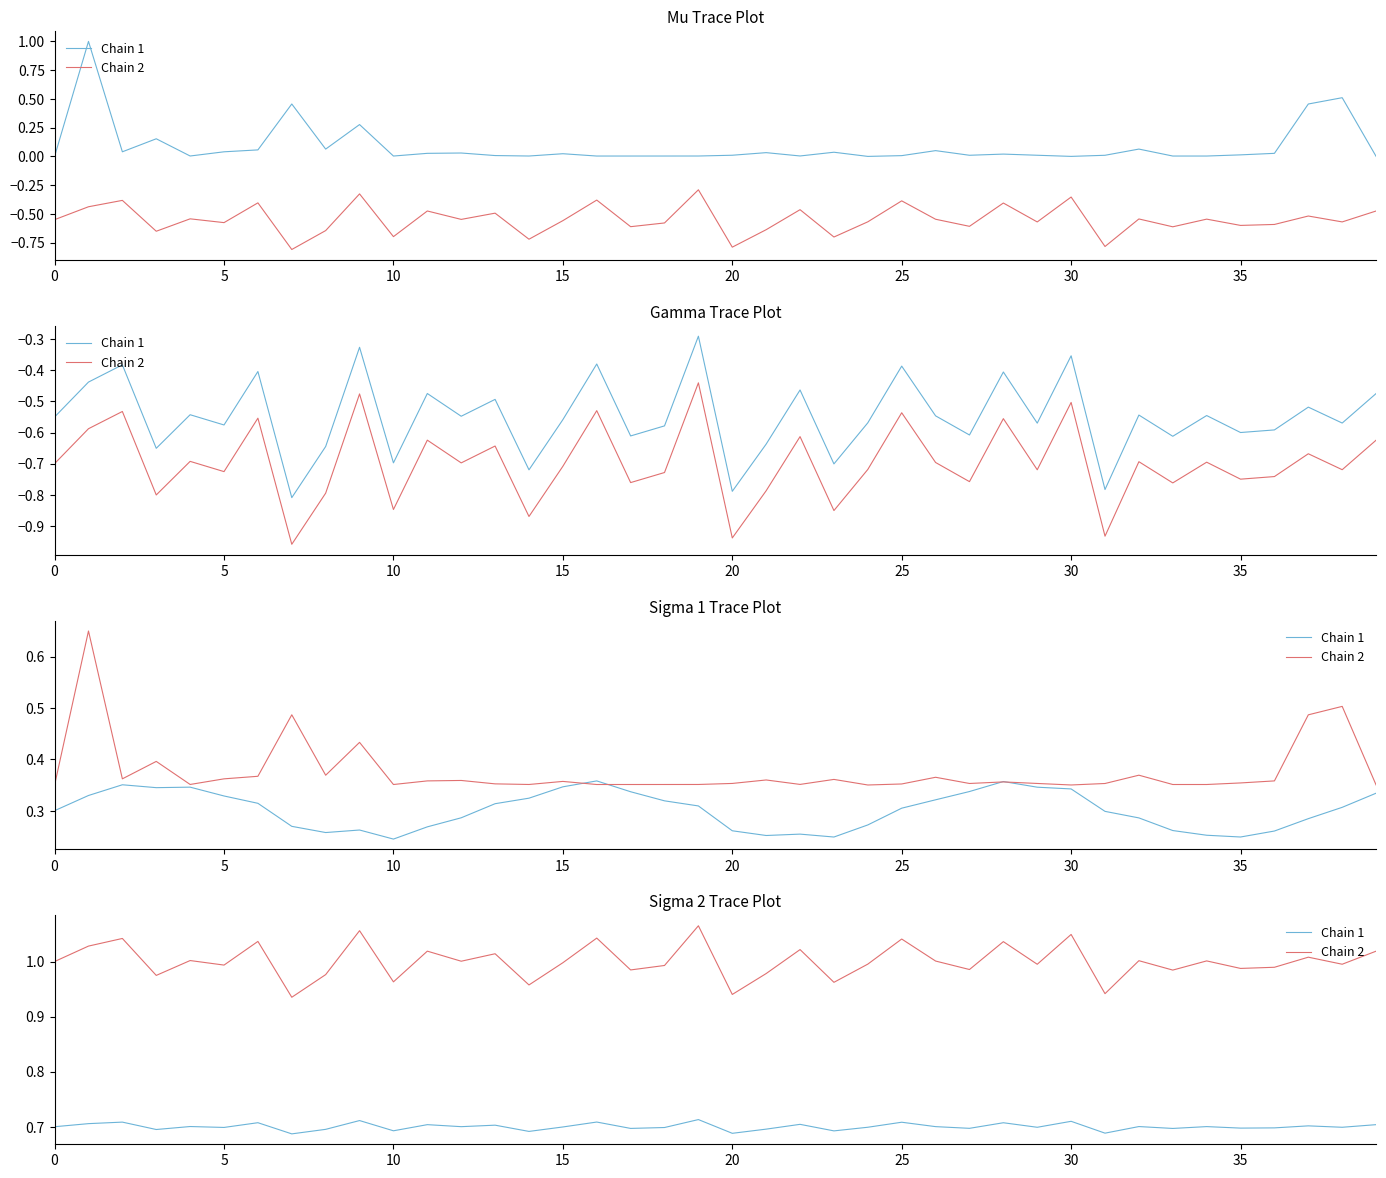

How many interior local peaks does the Chain 1 series have?

15